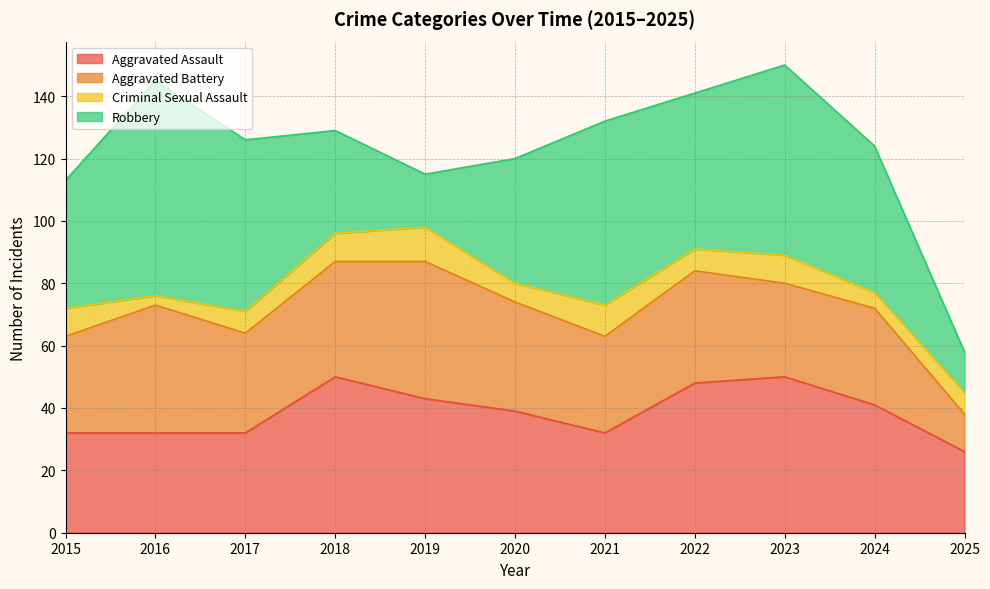

True or false: Robbery and Criminal Sexual Assault intersect in this chart.

False